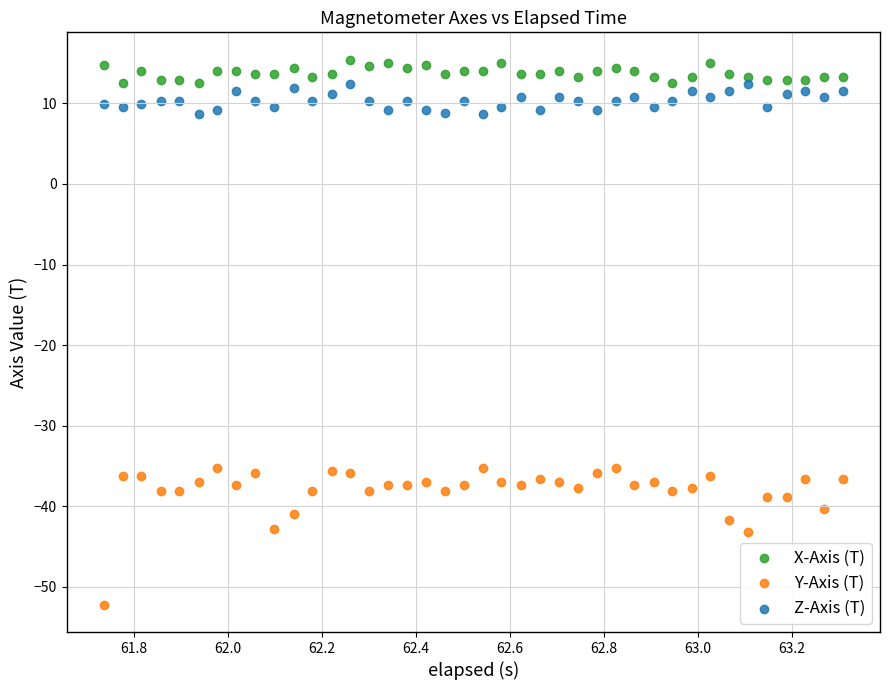

Which series contains the highest Y value?

X-Axis (T)